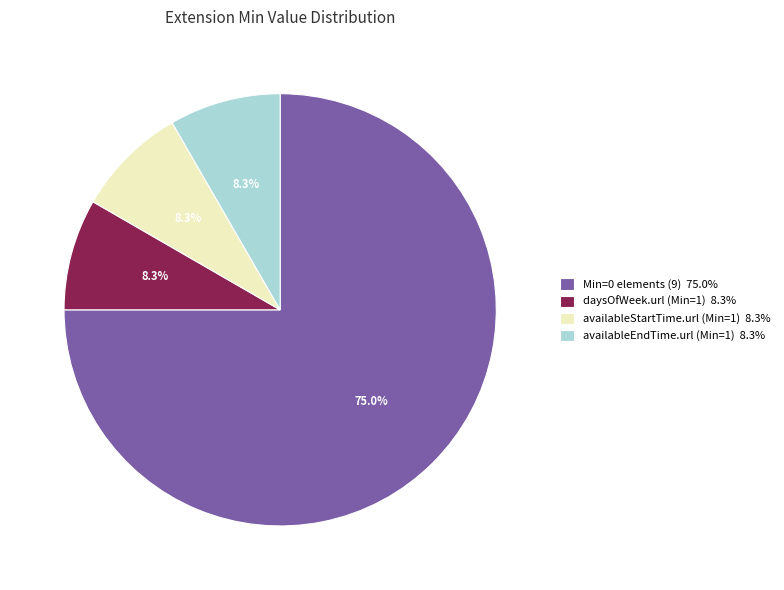

Does any single category account for the majority?

Yes